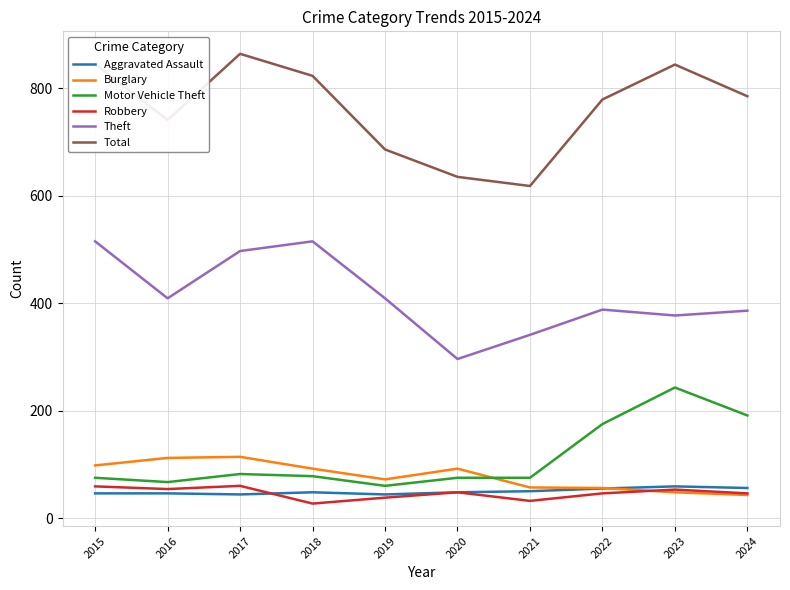

What is the difference between the highest and lowest values at 2018?

796